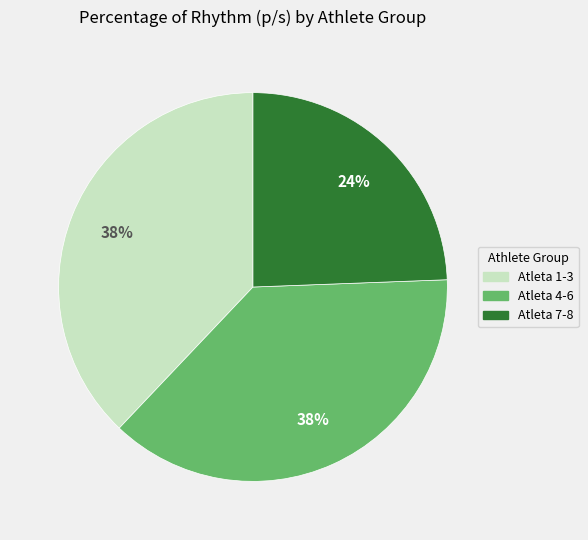

Is there a majority slice in this chart?

No